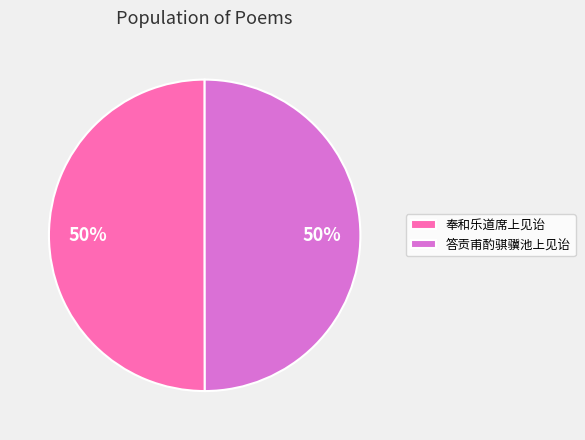

Do 答贡甫酌骐骥池上见诒 and 奉和乐道席上见诒 together represent more than half of the pie?

Yes